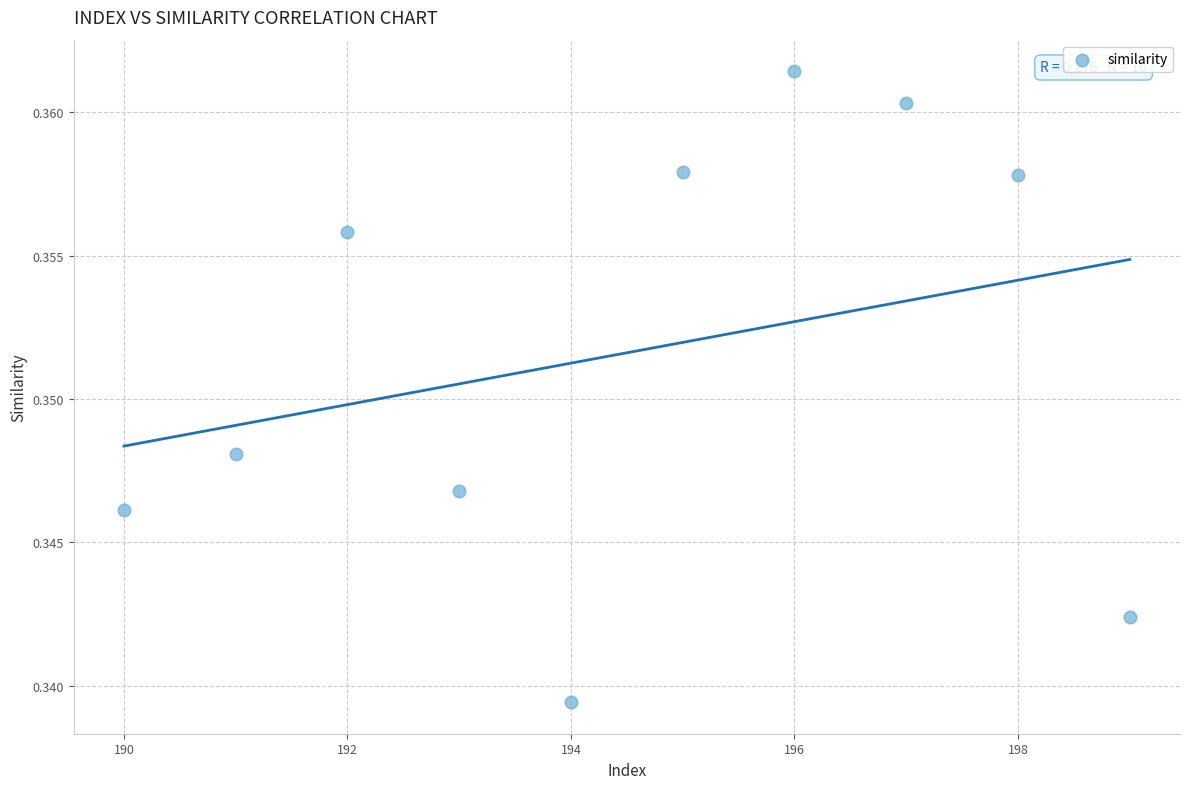

What is the average X value?

194.5